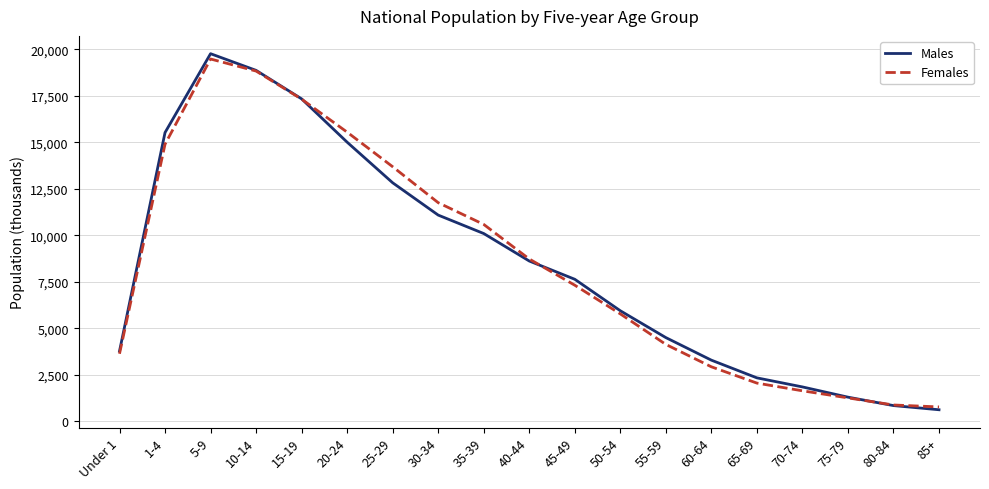

Which category has the lowest value in the Males series?

85+